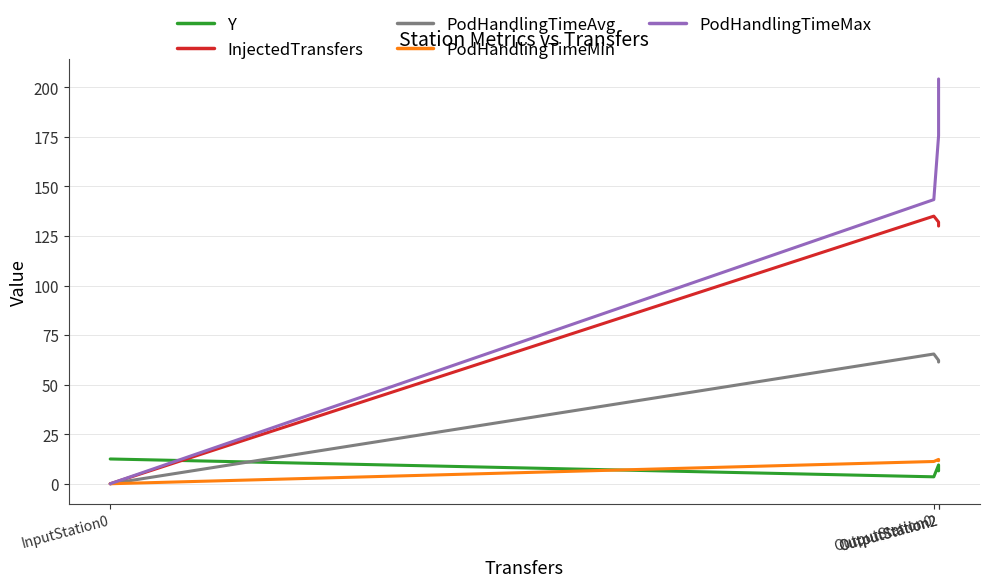

What is the label of the 2nd point from the right?

OutputStation2